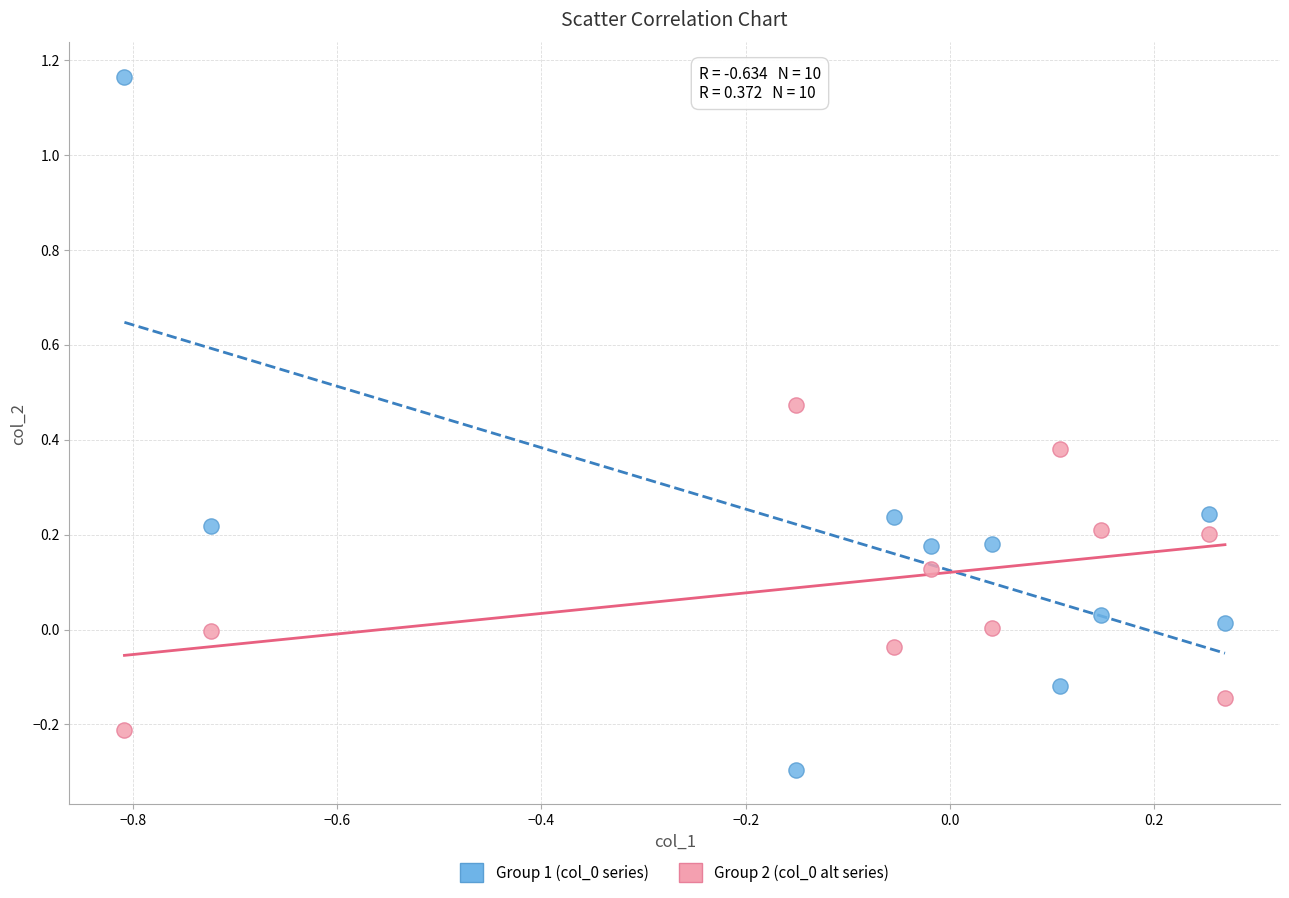

Across all data points, what is the range of Y values (max minus min)?

1.5